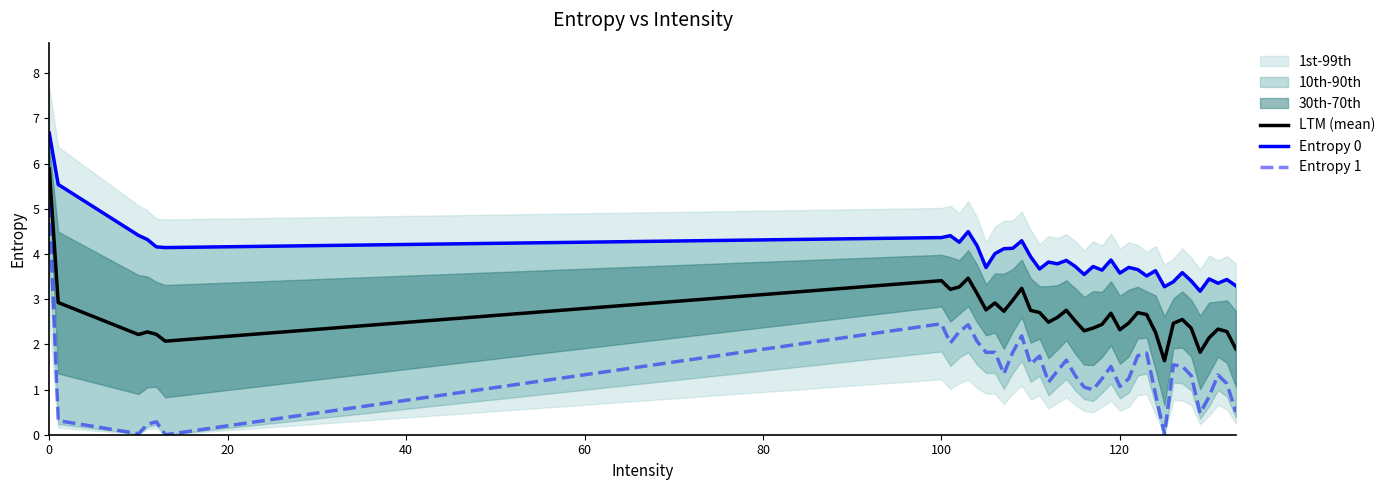

What is the minimum value for LTM (mean)?

1.6